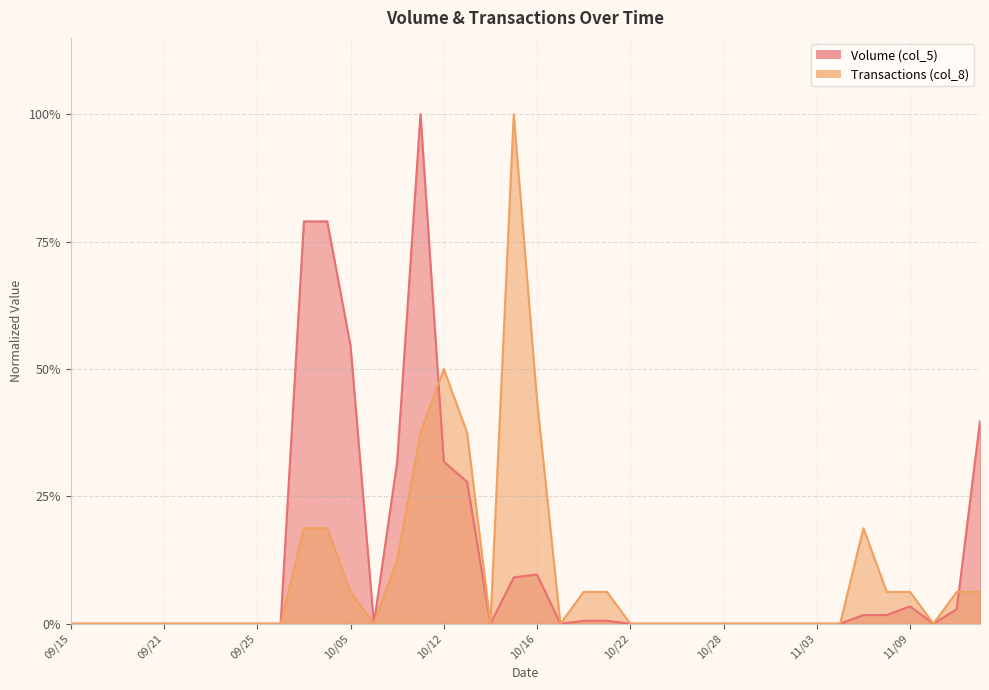

Rank the series by their maximum value, from highest to lowest.

Volume (col_5), Transactions (col_8)